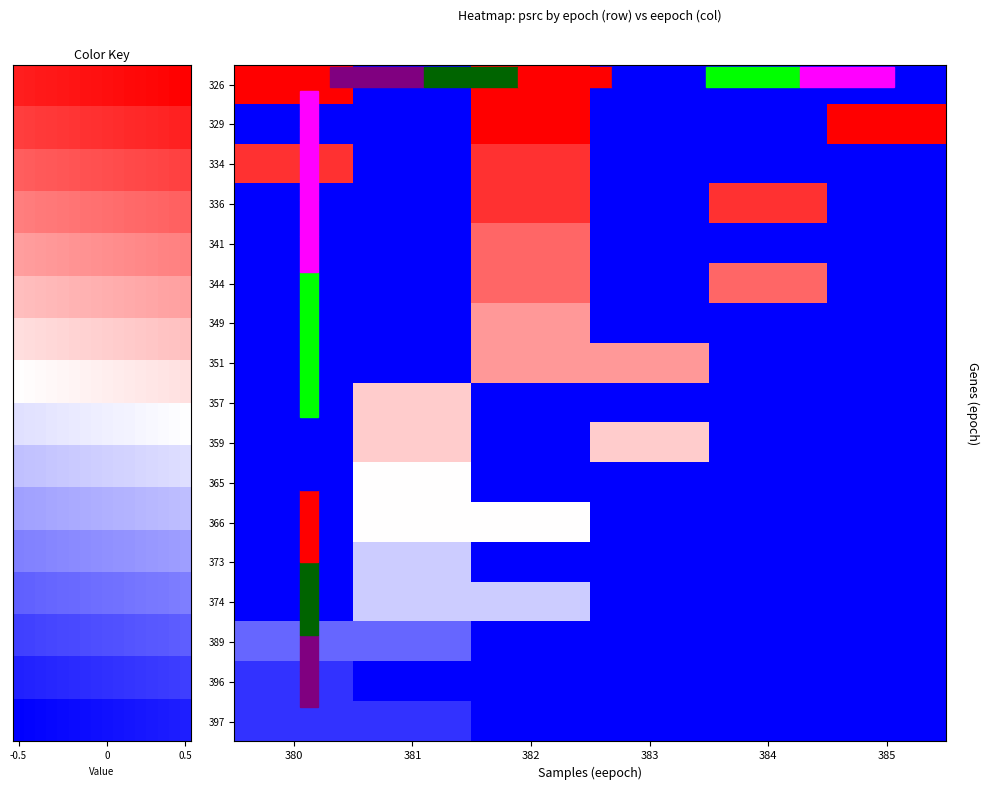

Is it true that 329 equals 16 at 385?

False